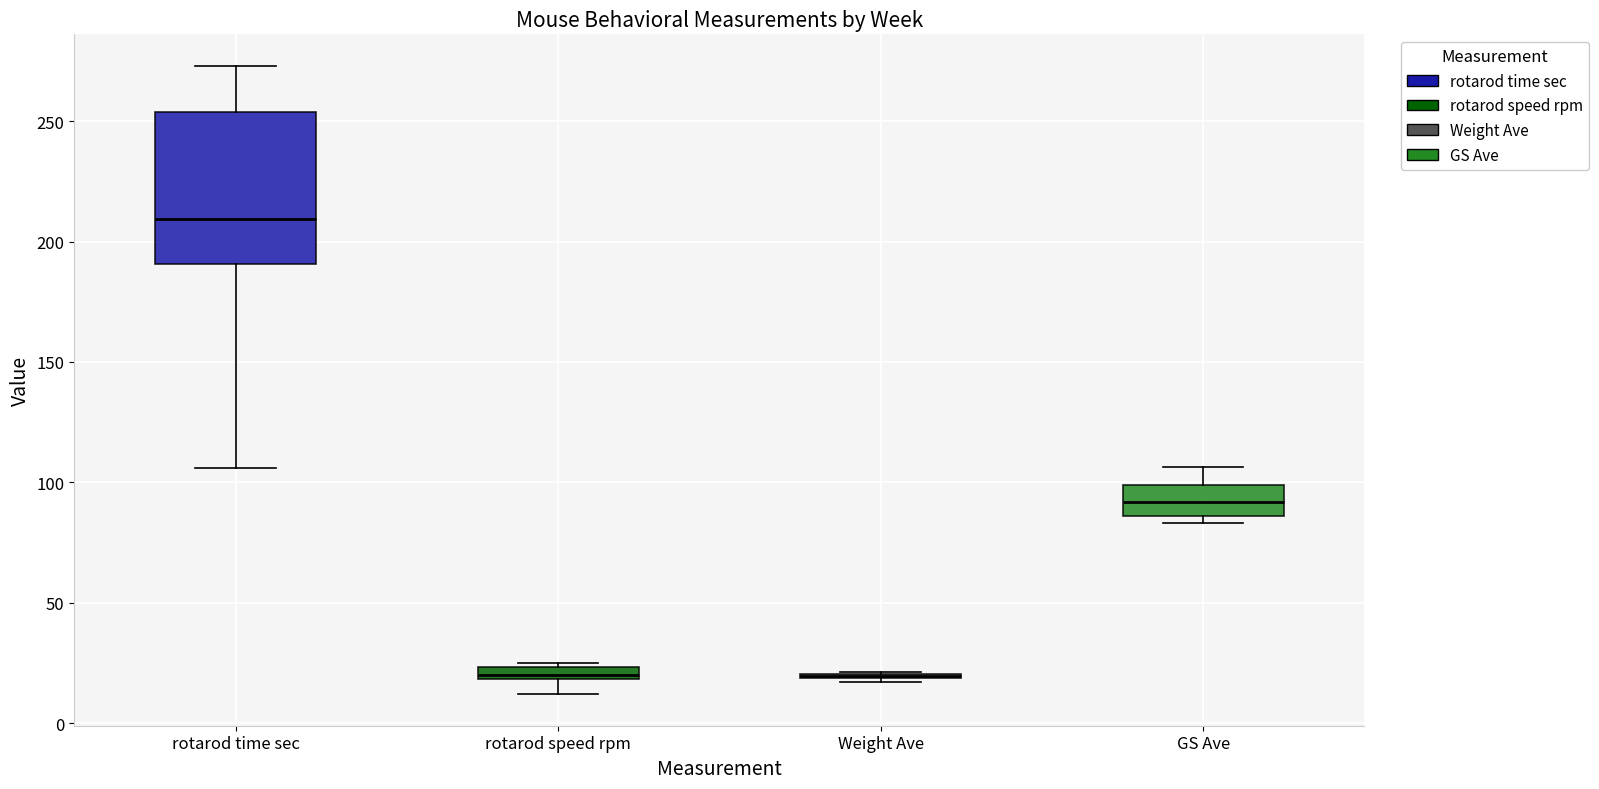

Which box is the tallest, from its lower edge to its upper edge?

rotarod time sec